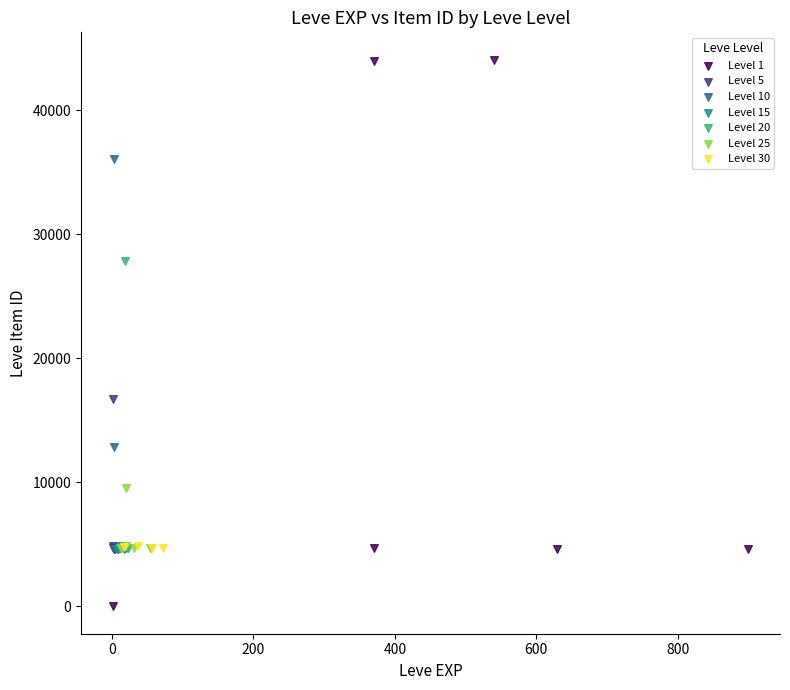

Which series contains the highest Y value?

Level 1